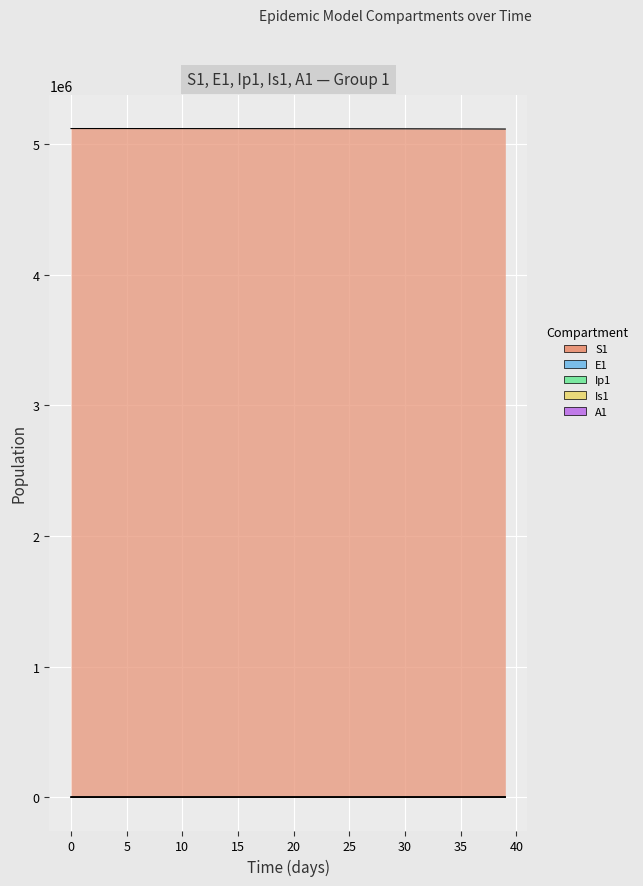

True or false: Is1 and S1 intersect in this chart.

False